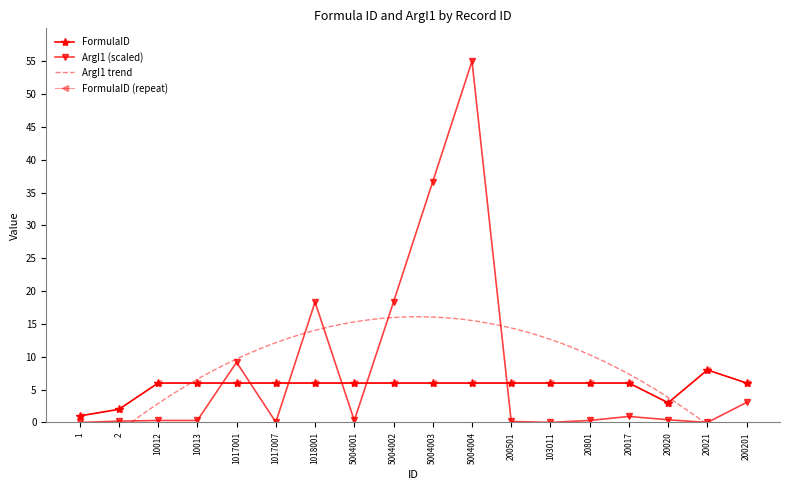

Which series has the largest range (max minus min)?

ArgI1